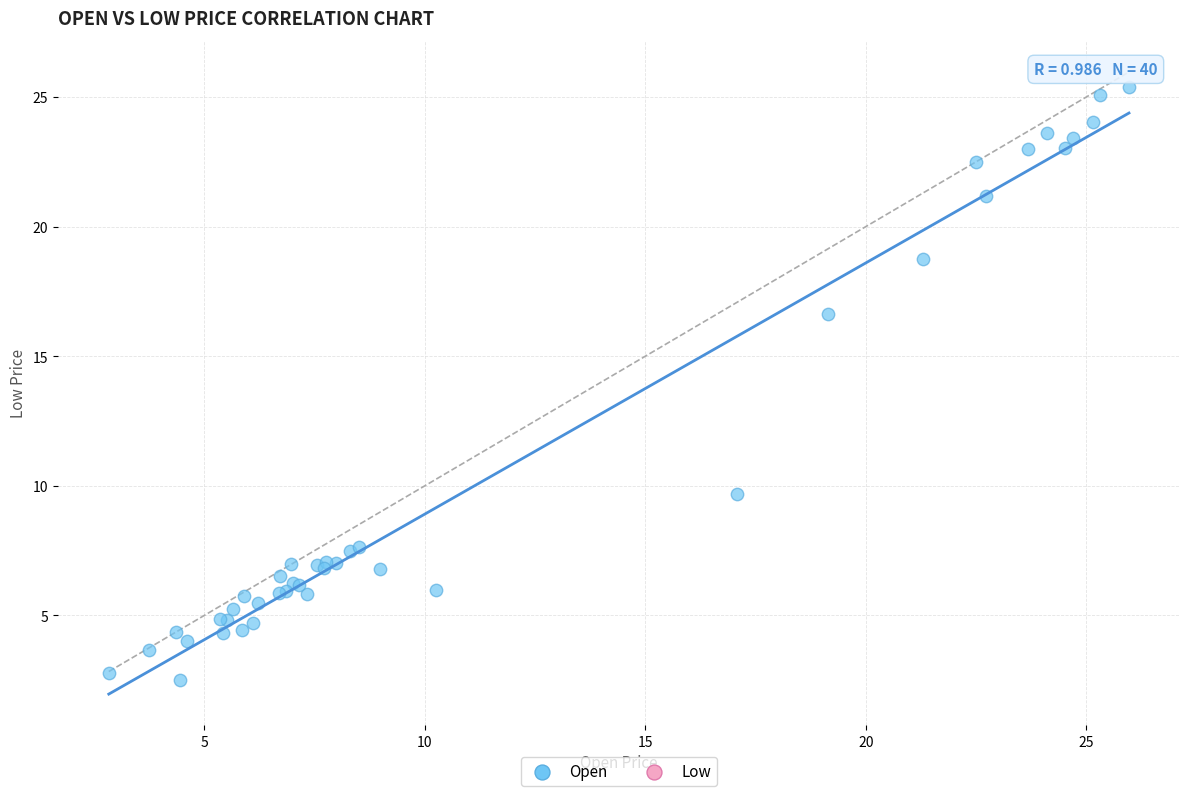

What Y value in the scatter plot is closest to 13?

9.7